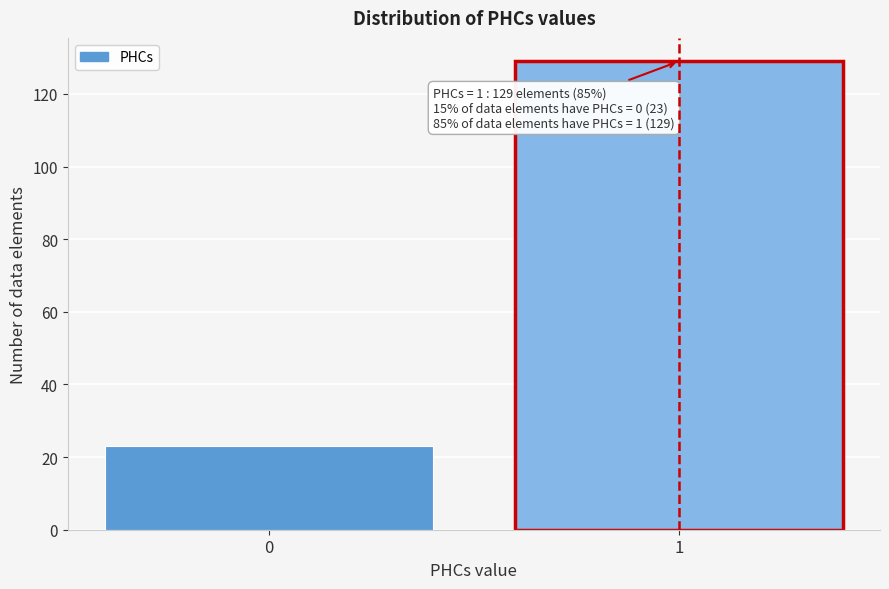

Reading right to left, transcribe all the data shown in this chart.

1=129	0=23